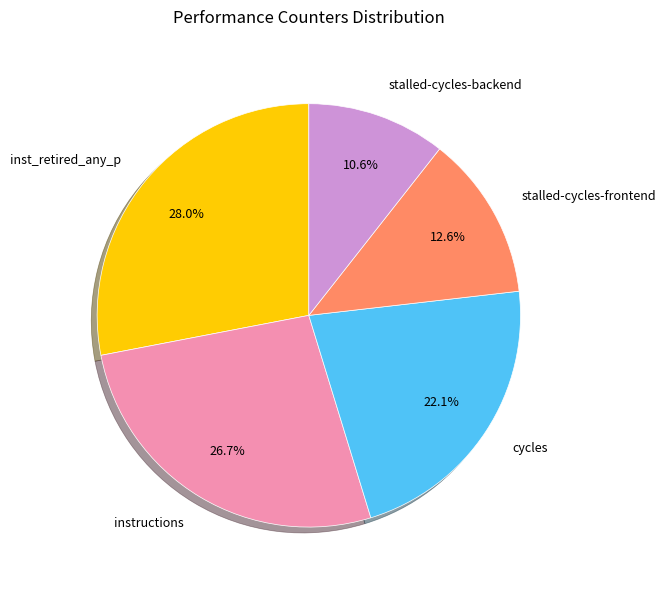

How many segments does this pie chart have?

5